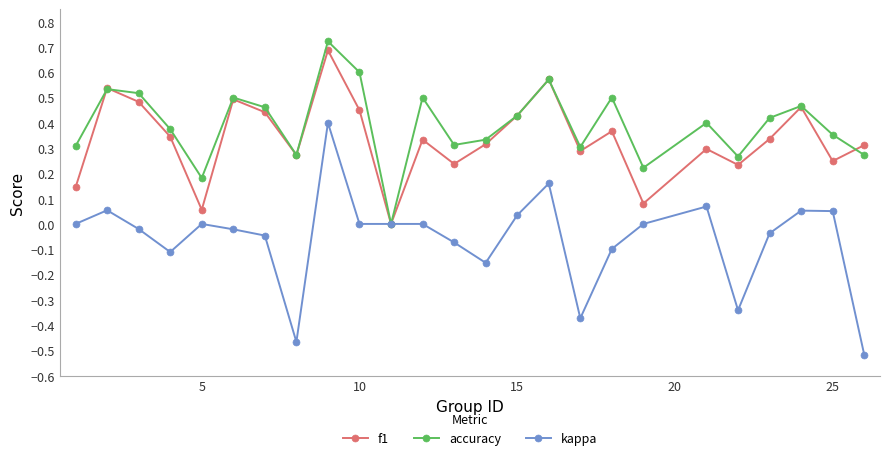

True or false: accuracy has more than 2 points higher than both neighbors.

True